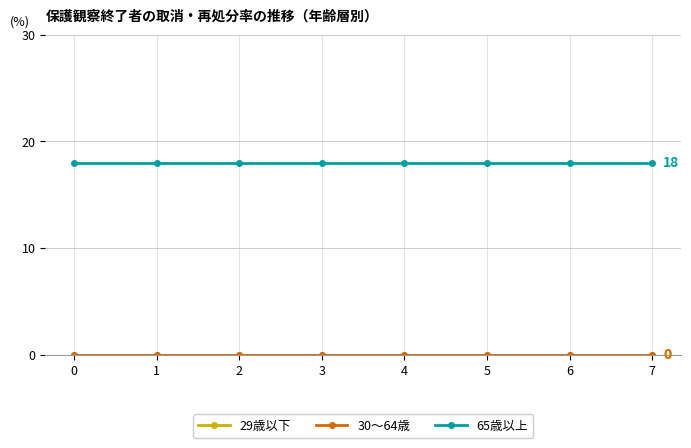

List the series in order of their peak value, highest first.

65歳以上, 29歳以下, 30〜64歳